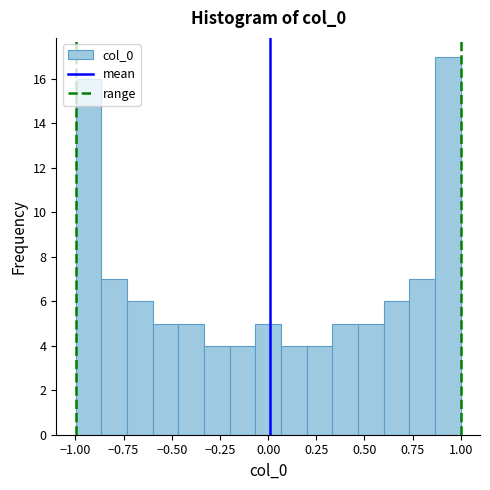

Around what value on the x-axis is the tallest bar? Give the approximate position of its centre, as read against the axis.

0.95